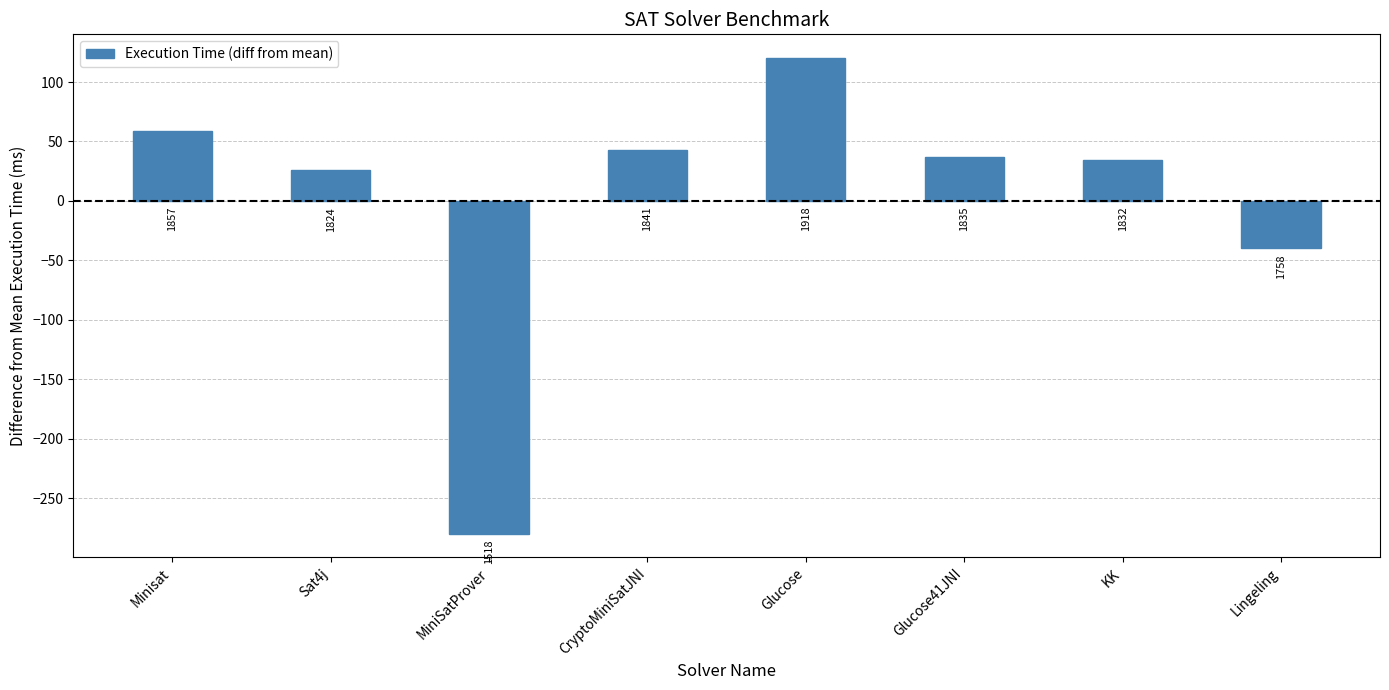

What position from the right is KK?

2